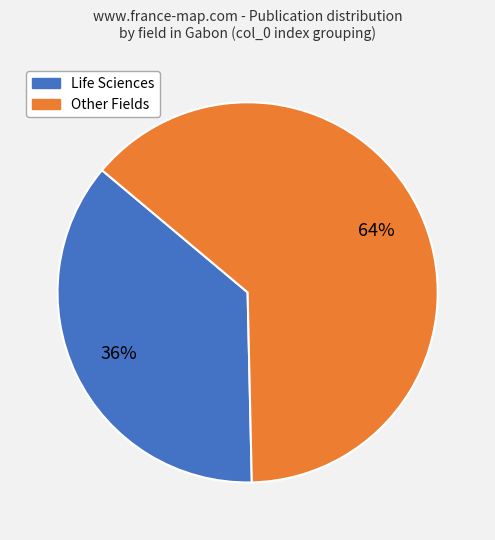

What is the largest slice in the pie chart?

Other Fields